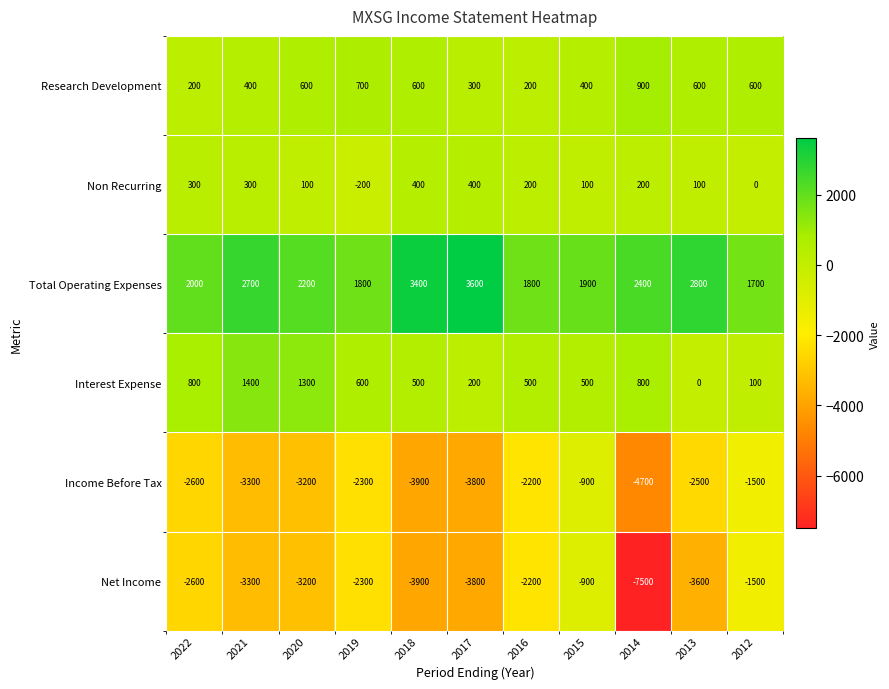

The Research Development series shows 91 at 2022. True or false?

False